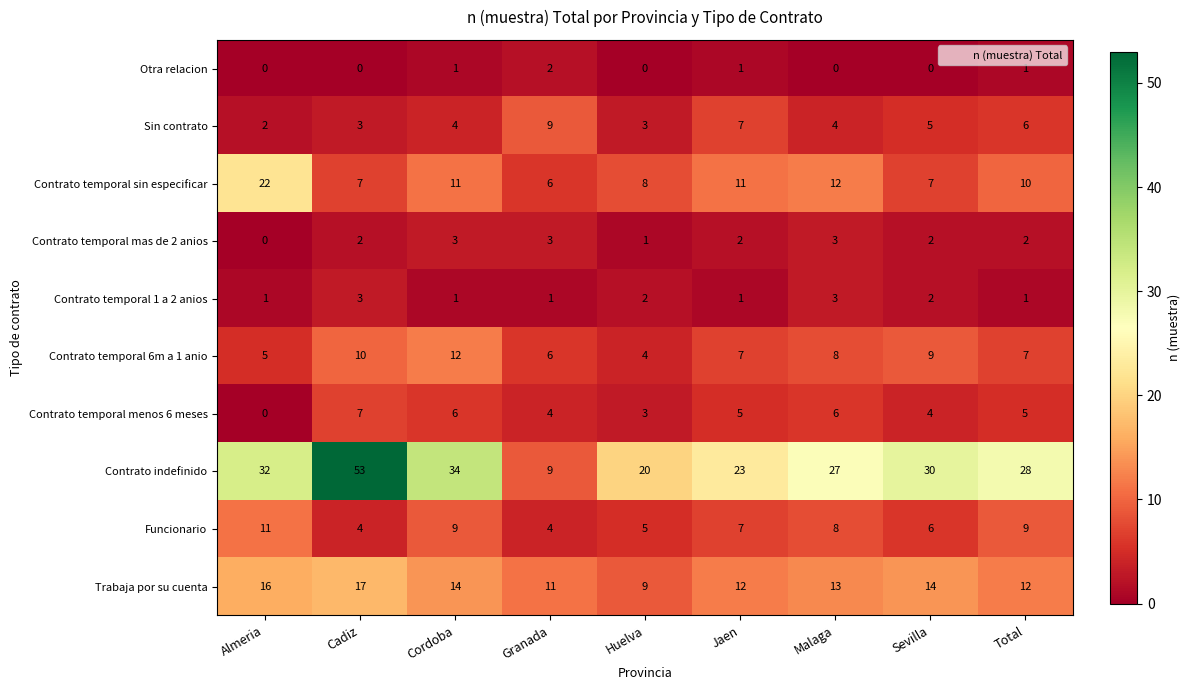

Which series has the widest spread of values?

Contrato indefinido